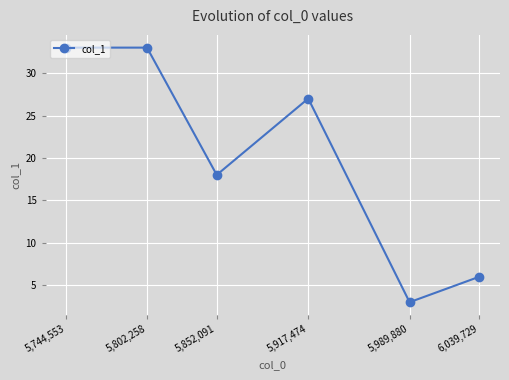

What is the minimum value shown in the chart?

3